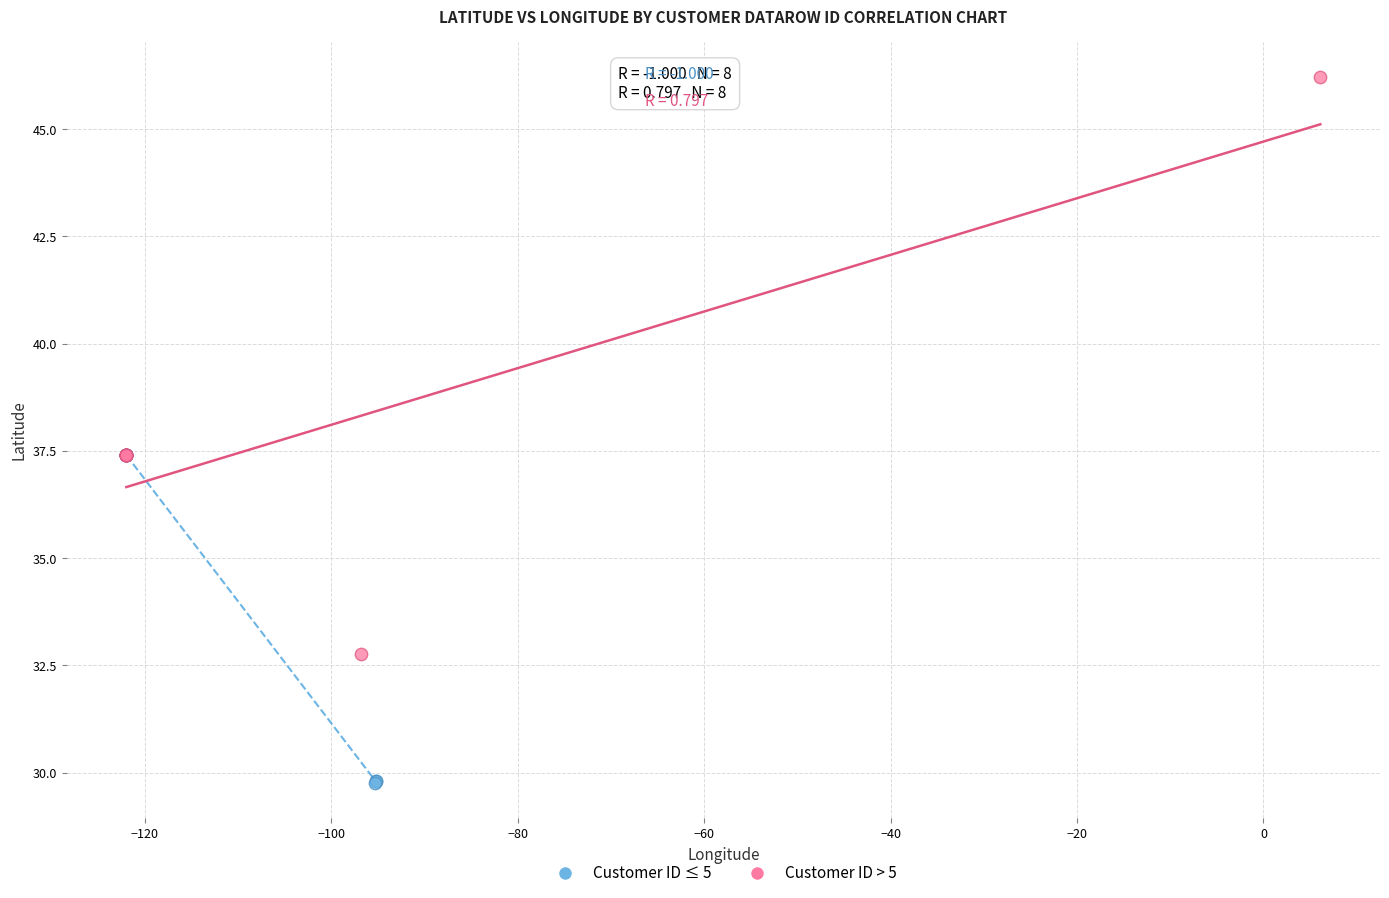

Which series contains the lowest Y value?

Customer ID ≤ 5